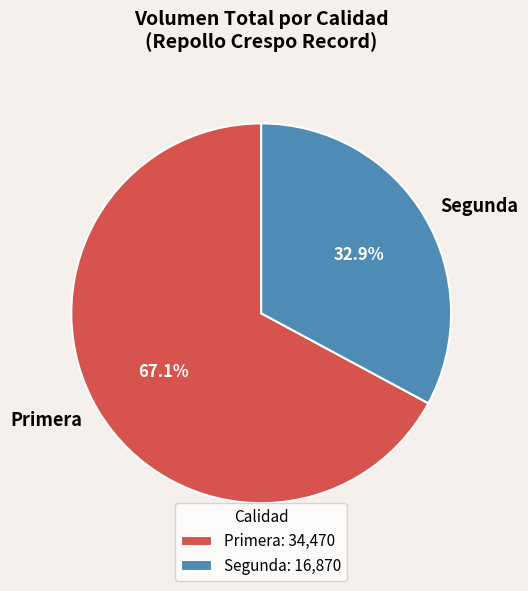

Is the sum of Segunda and Primera greater than half?

Yes